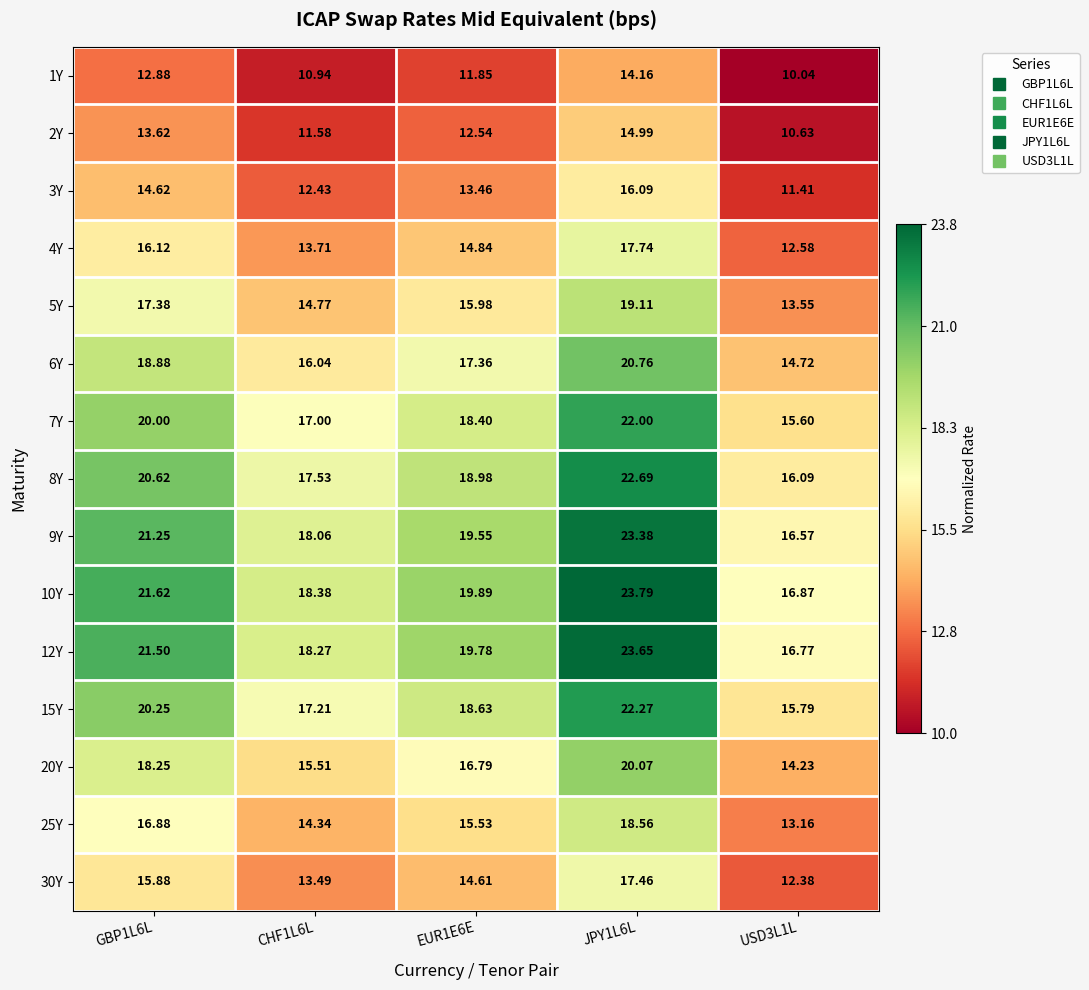

Which series has the largest total across all categories?

10Y